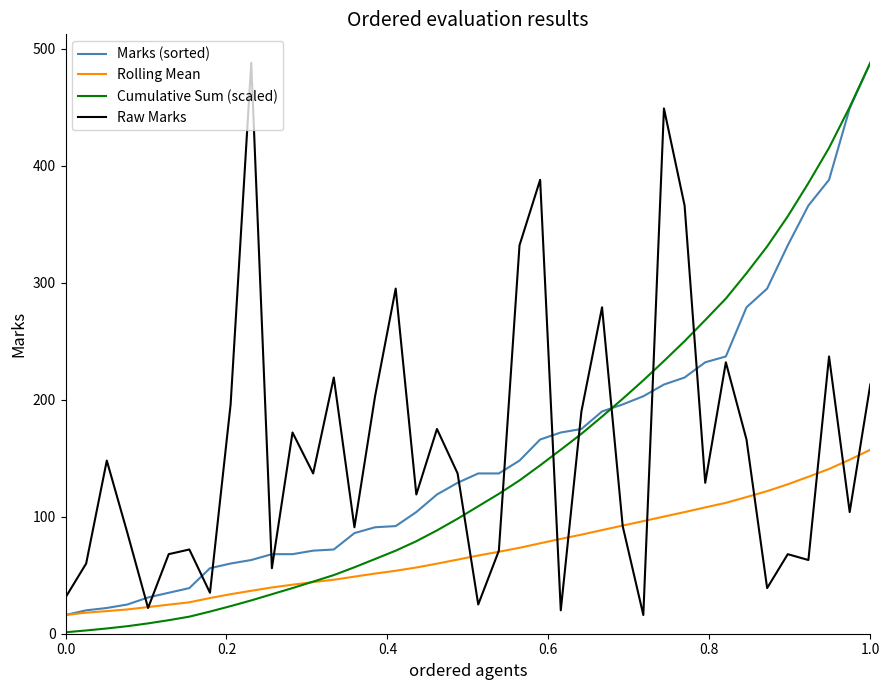

What are all the series names shown in the legend?

Marks (sorted), Rolling Mean, Cumulative Sum (scaled), Raw Marks